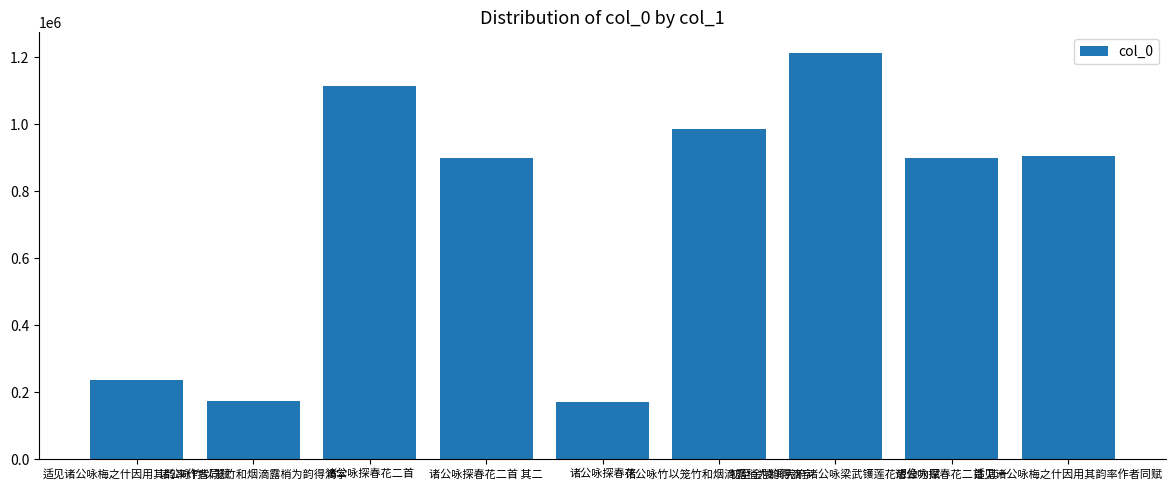

What is the approximate value at 诸公咏竹以笼竹和烟滴露梢为韵得滴字, to the nearest 100?

985200